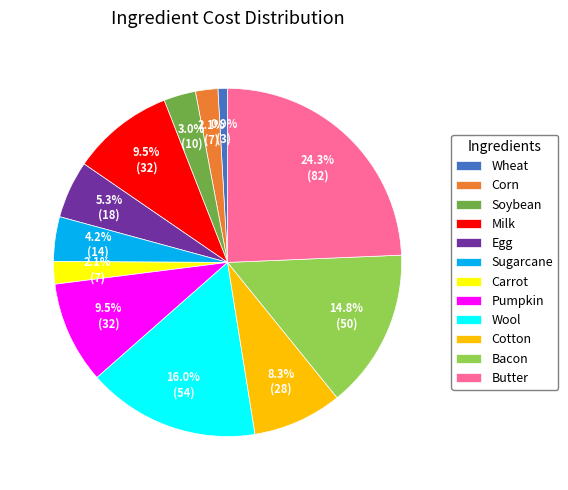

To the nearest percent, what is the difference between the largest and smallest slice percentages?

23%